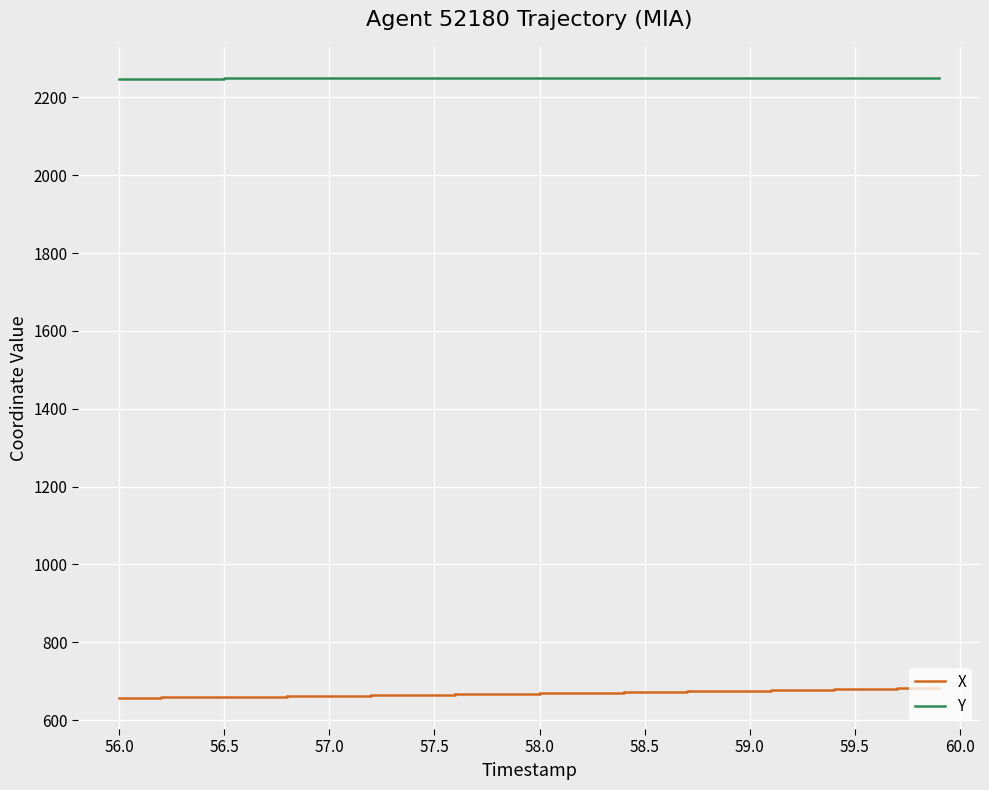

True or false: Y and X intersect in this chart.

False